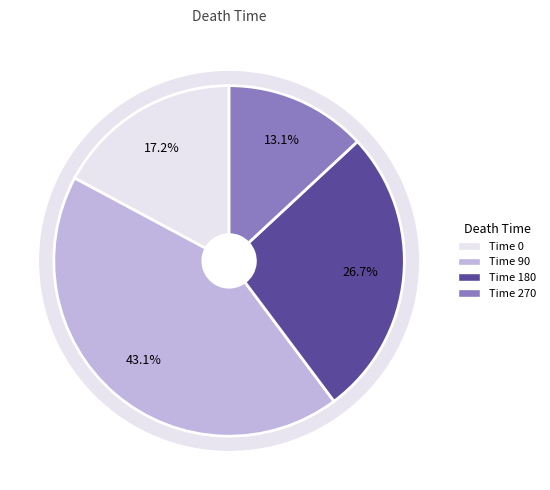

Is it true that 180 is 27% of the pie?

True